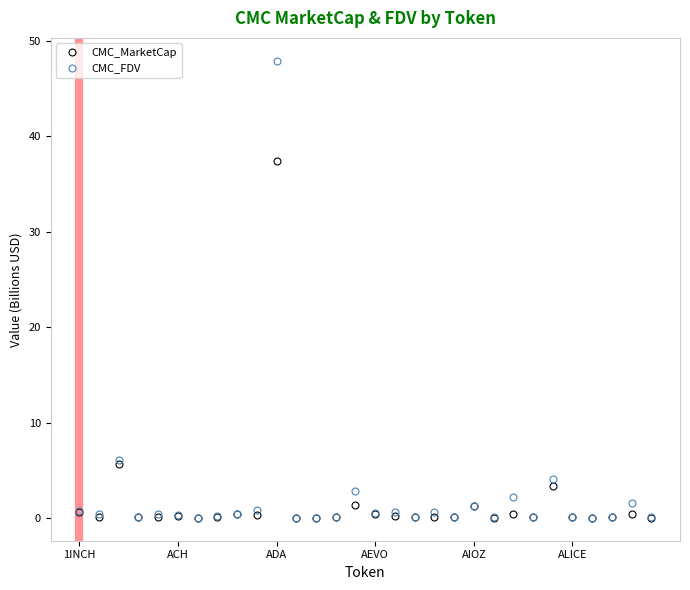

What is the value of the CMC_MarketCap point at the 11th from the left?

37.4